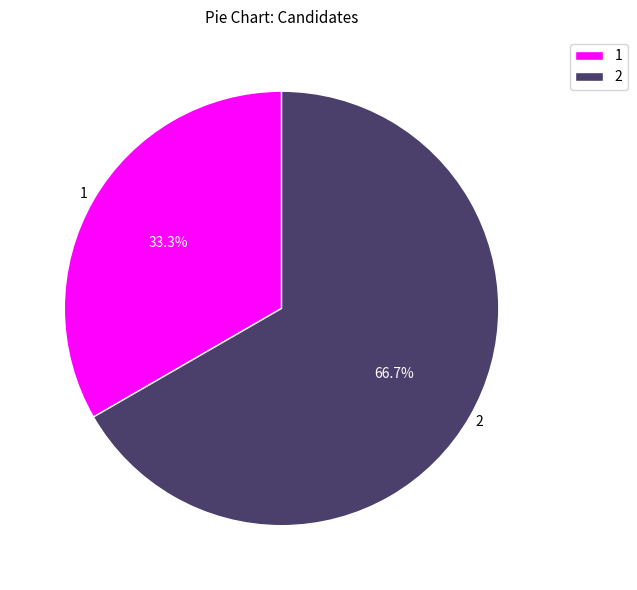

Rank the categories by value from highest to lowest.

2, 1